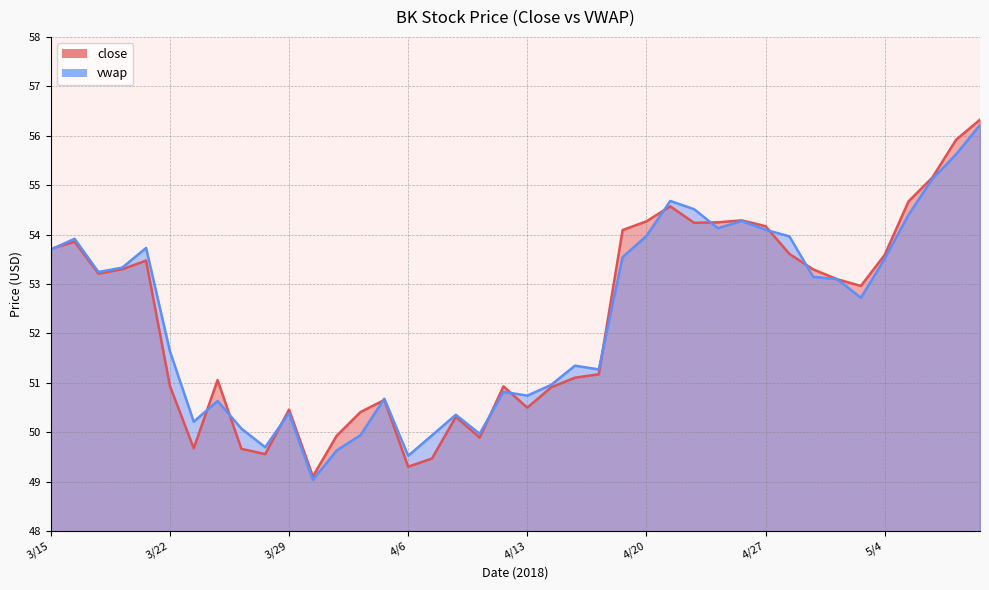

Is it true that close equals 85.0 at 4/16?

False